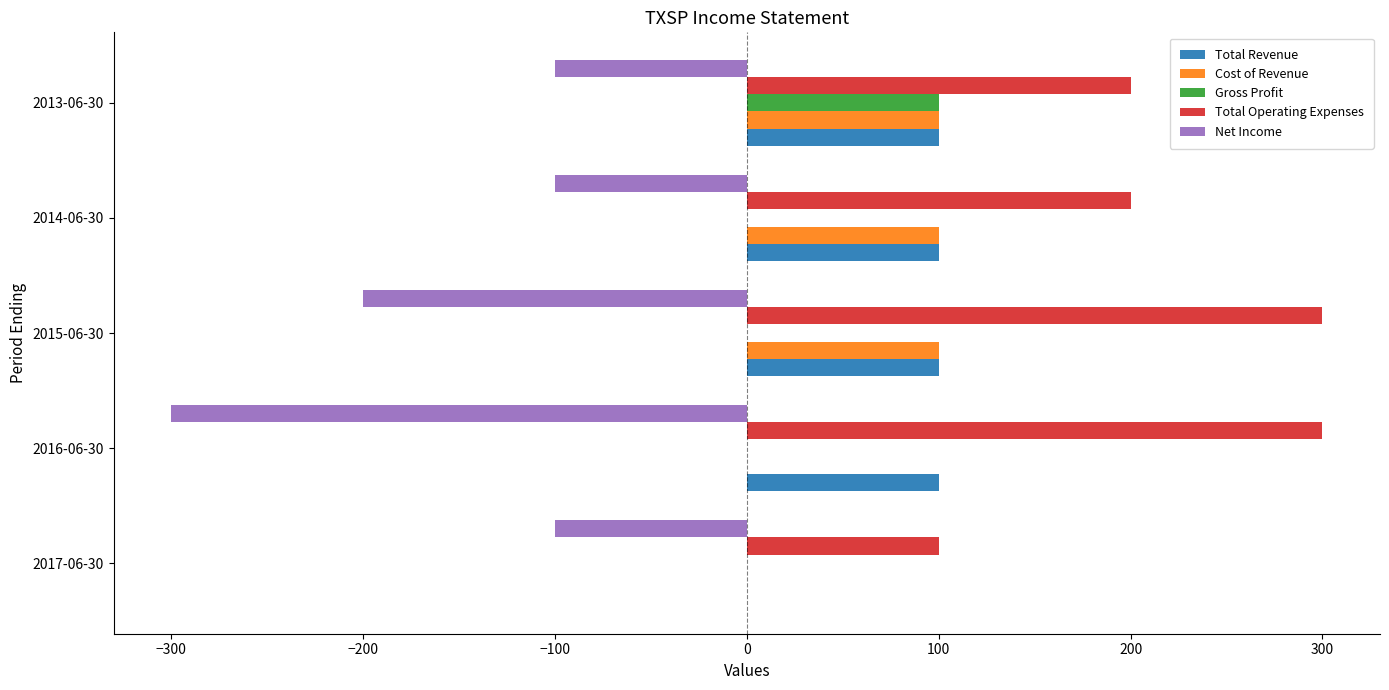

At which category is the sum across all series the highest?

2013-06-30